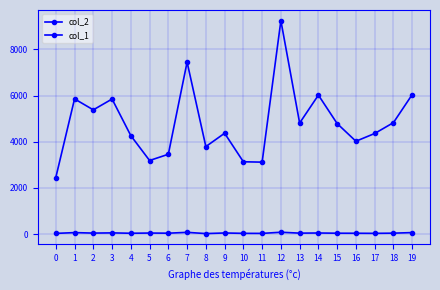

How many series are shown in this chart?

2